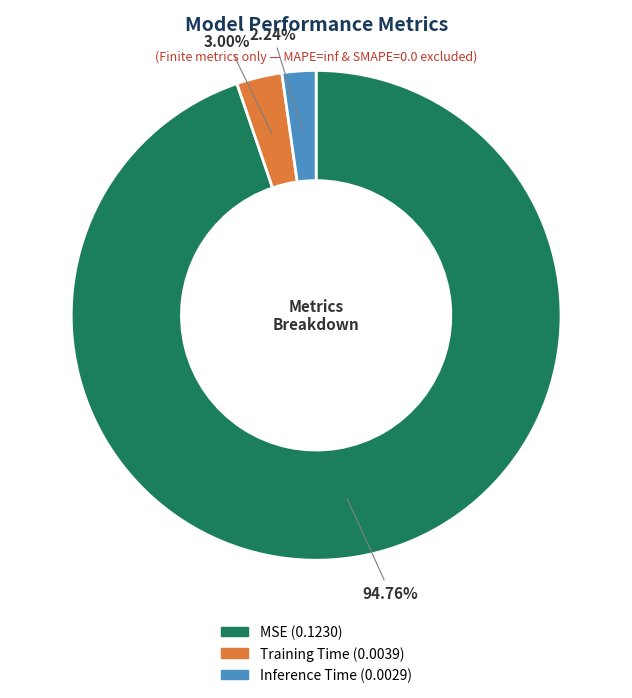

To the nearest percent, what portion does Inference Time represent?

2%